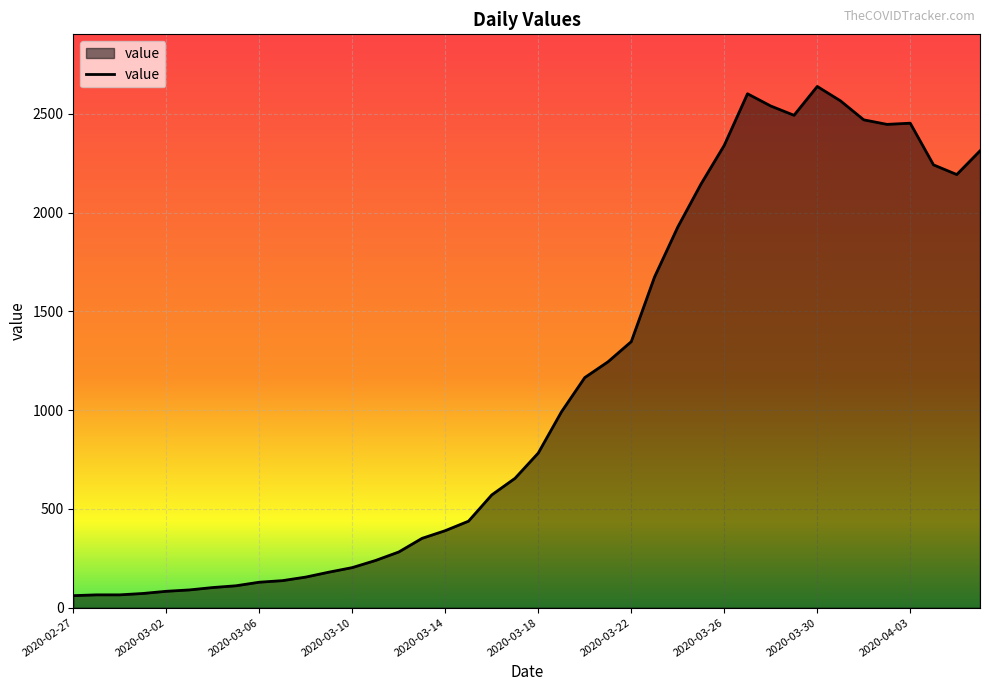

Does the chart display data point markers on the line(s)?

No